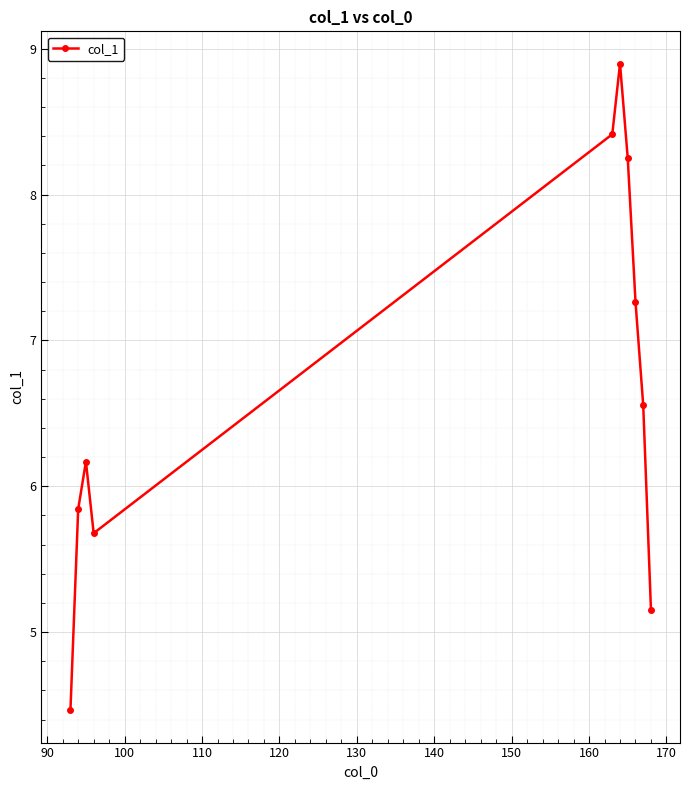

What is the value of the 9th point from the left?

6.6